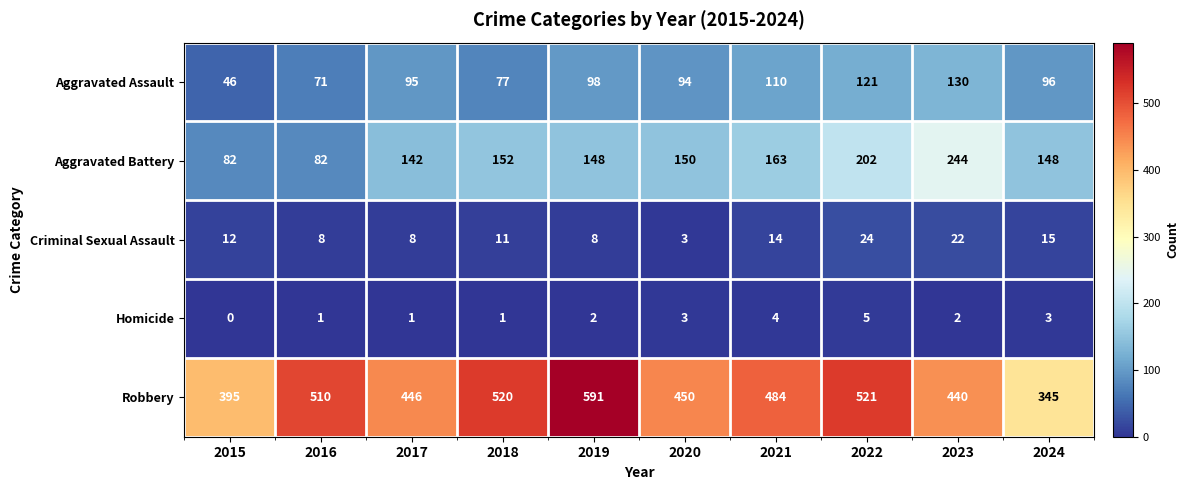

Between 2021 and 2023, which series saw the biggest shift?

Aggravated Battery